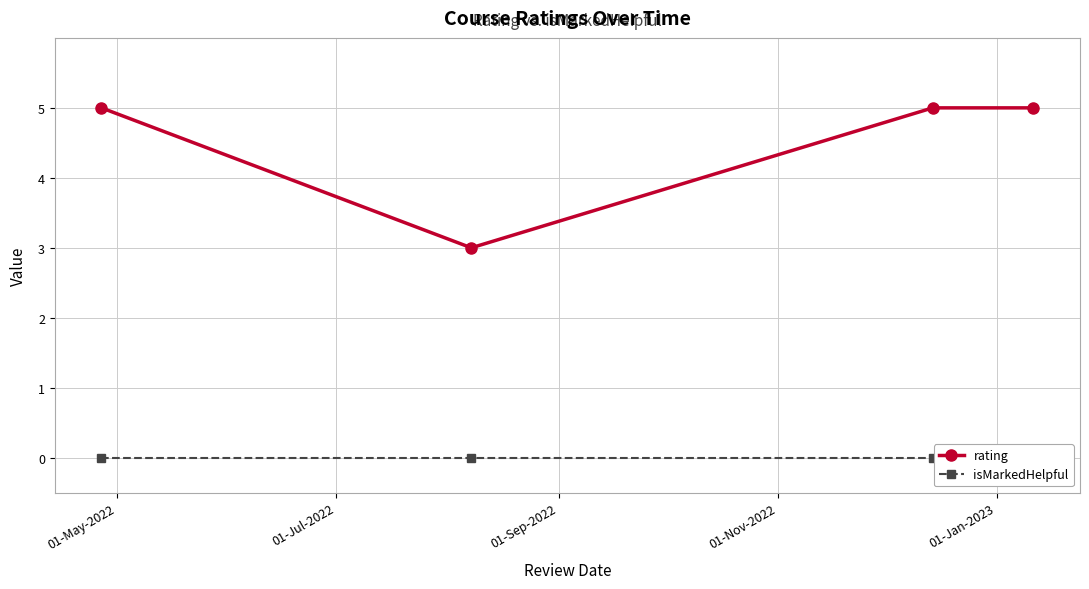

What is the minimum value for rating?

3